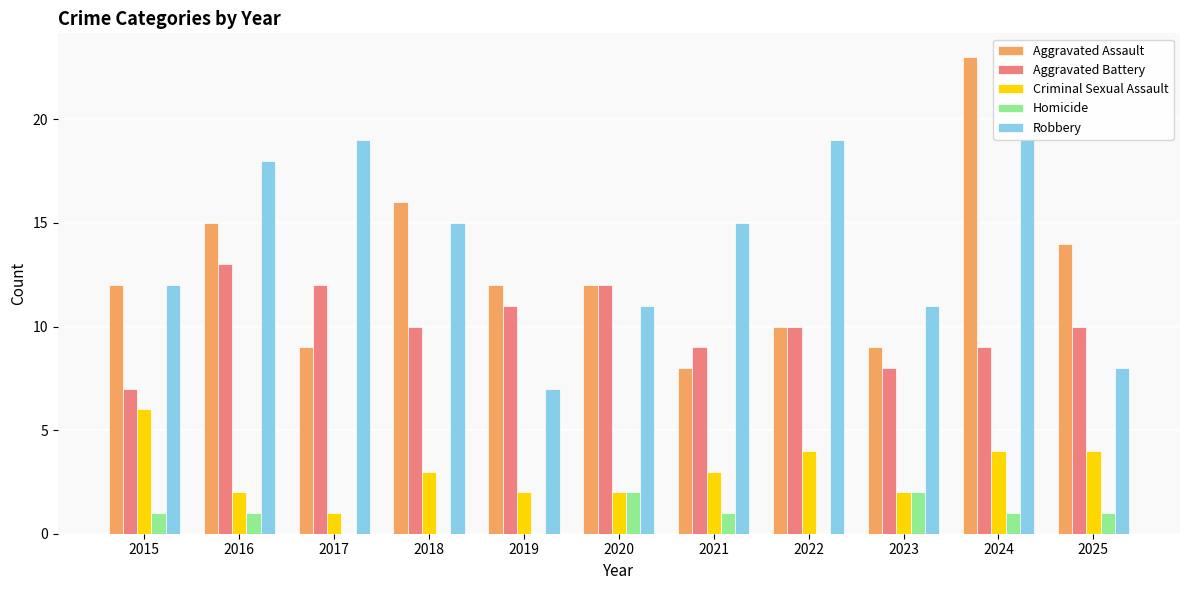

What is the sum of the Aggravated Assault values at 2021 and 2015?

20